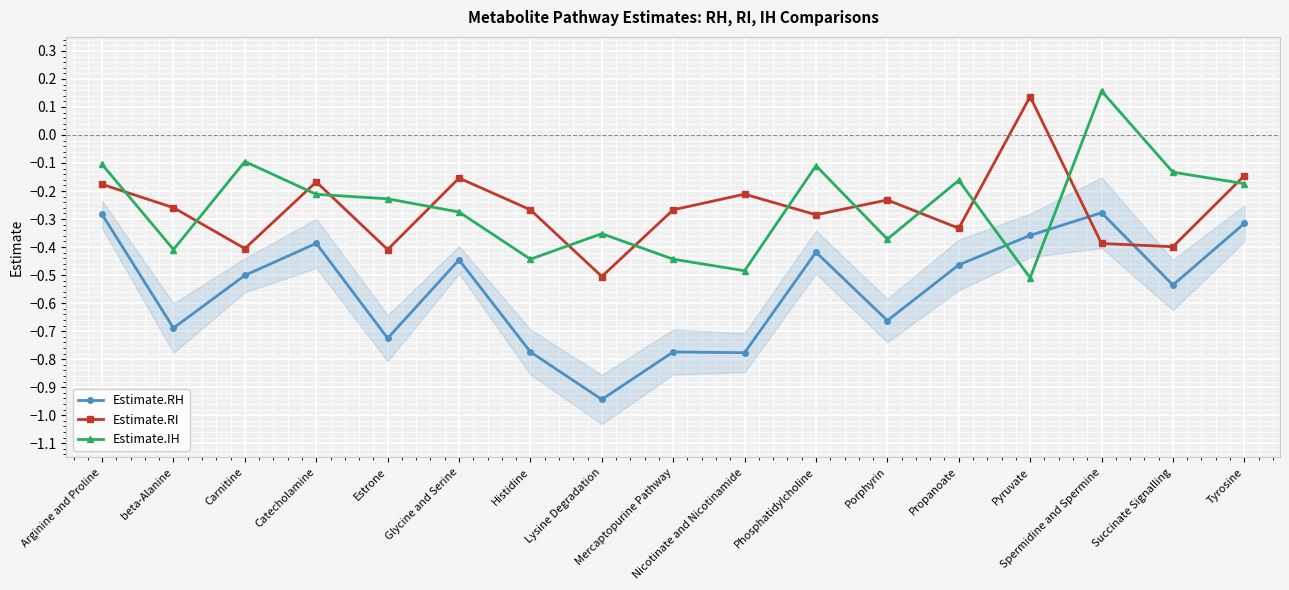

What is the difference between the highest and lowest values at Histidine?

0.5